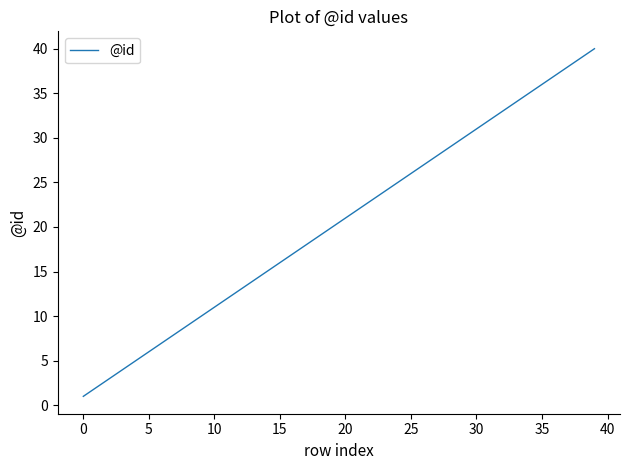

How many lines are shown in the chart?

1